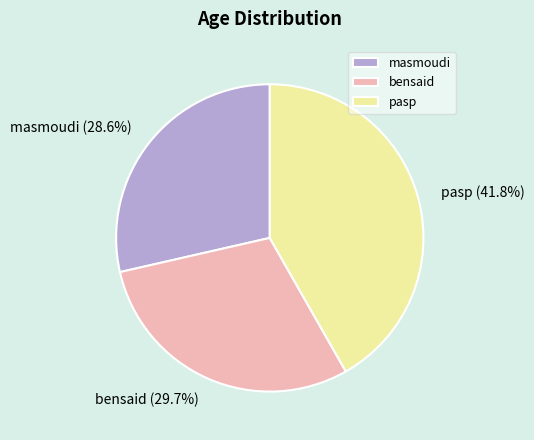

Is there a majority slice in this chart?

No